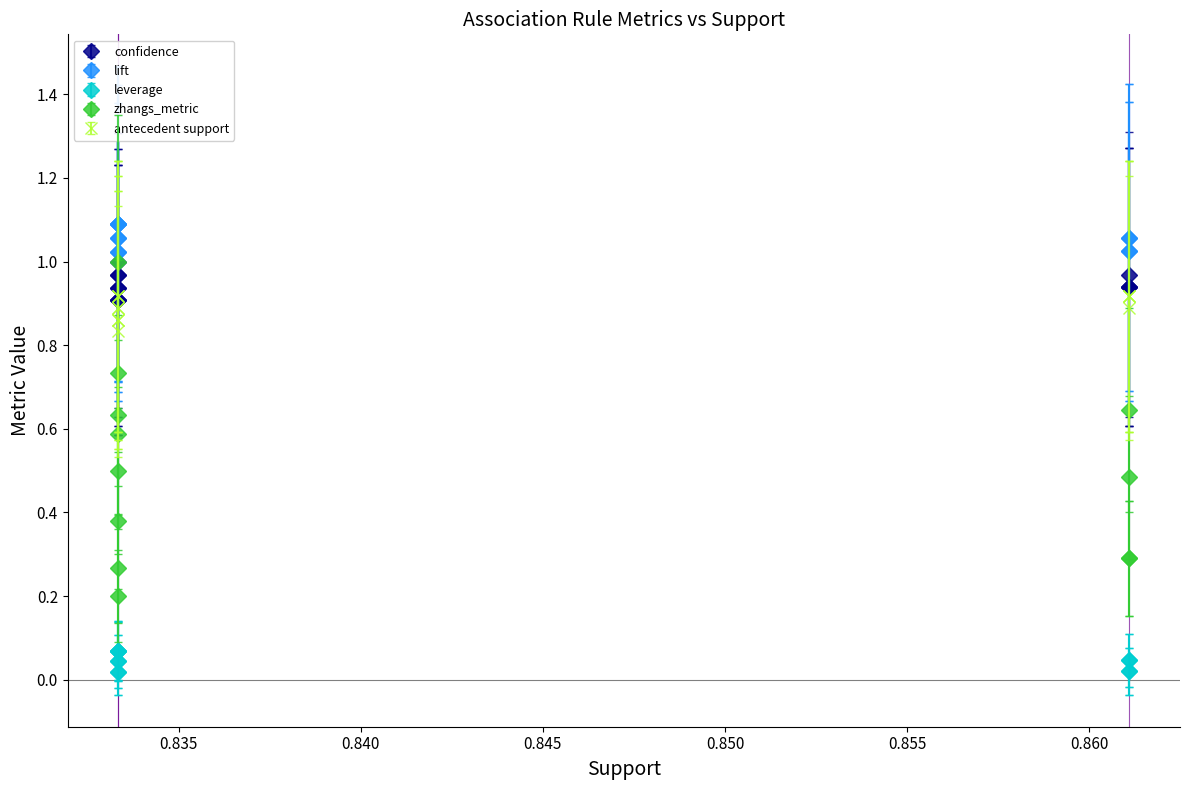

What is the difference between the maximum and second lowest values in the leverage series?

0.1